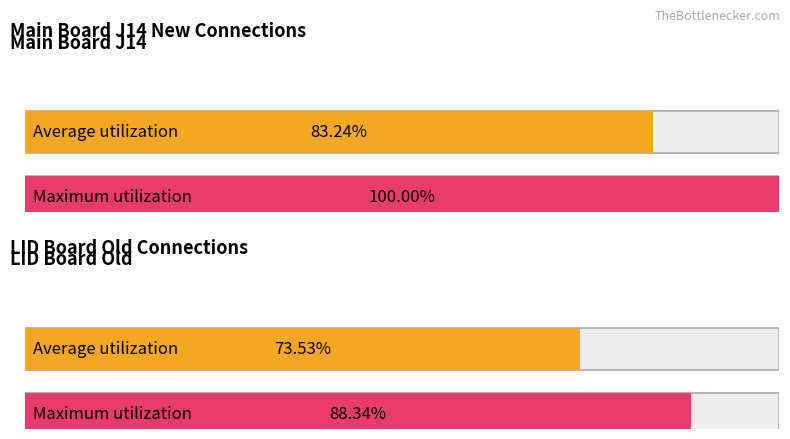

True or false: Flex Board (Pin Number) has a value of 3 at SPR GPIO3.

False